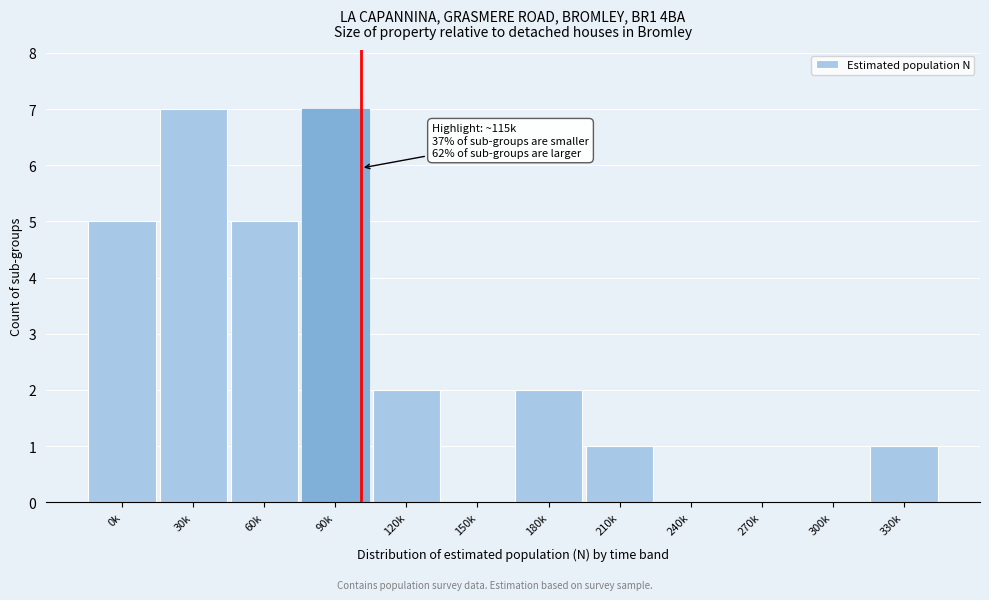

Reading left to right, transcribe all the data shown in this chart.

0k=5	30k=7	60k=5	90k=7	120k=2	150k=0	180k=2	210k=1	240k=0	270k=0	300k=0	330k=1